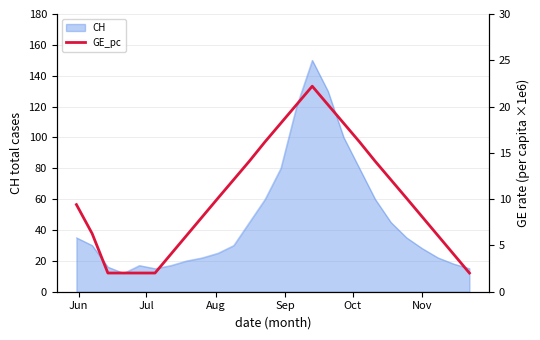

What is the maximum value for CH?

150